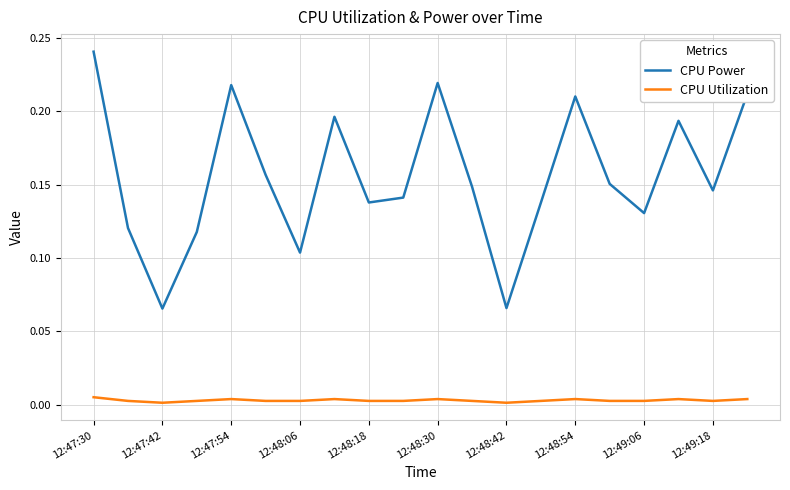

True or false: CPU Power and CPU Utilization cross at least once.

False